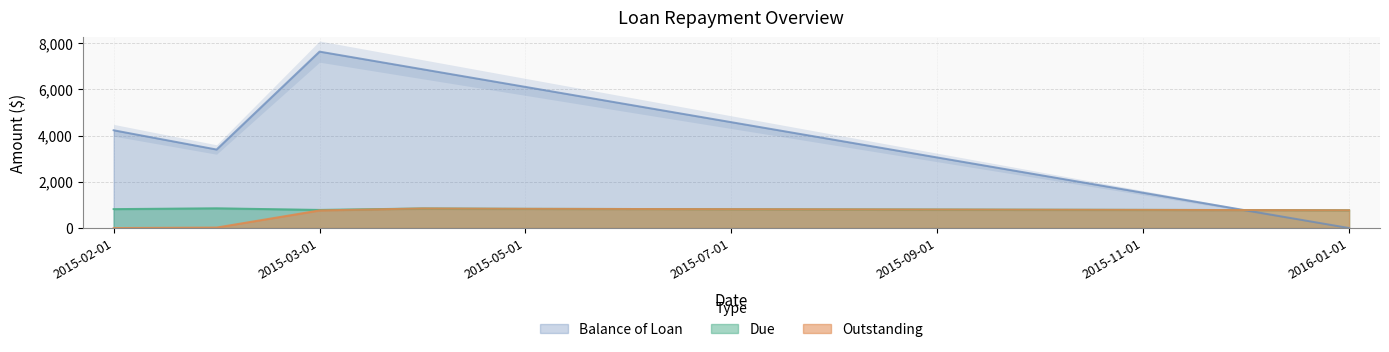

True or false: Outstanding and Due intersect in this chart.

False